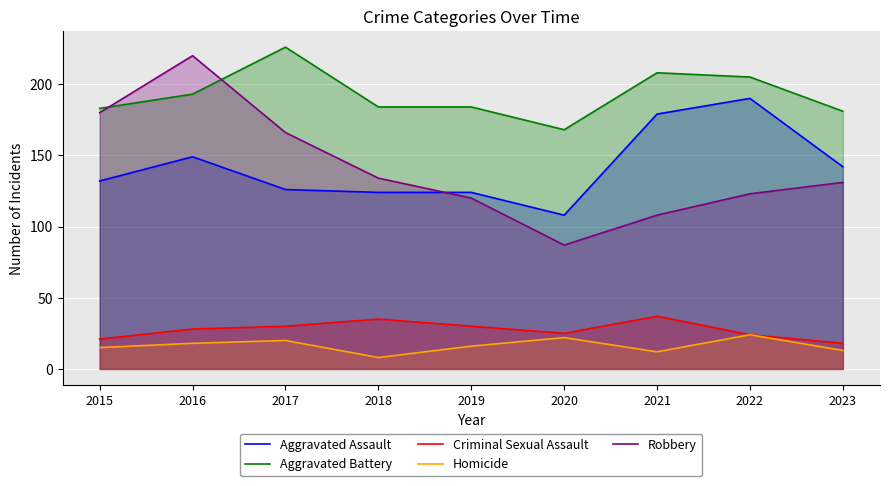

At which category does Criminal Sexual Assault reach its first local valley?

2020